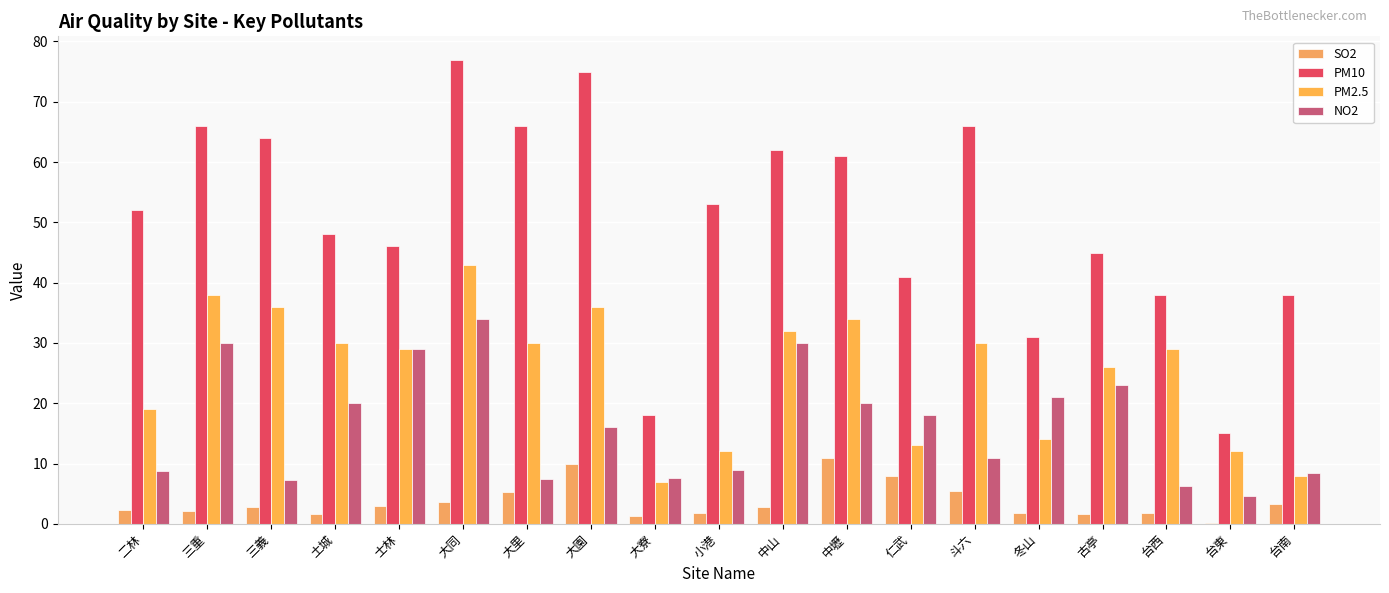

Which series has the largest total across all categories?

PM10